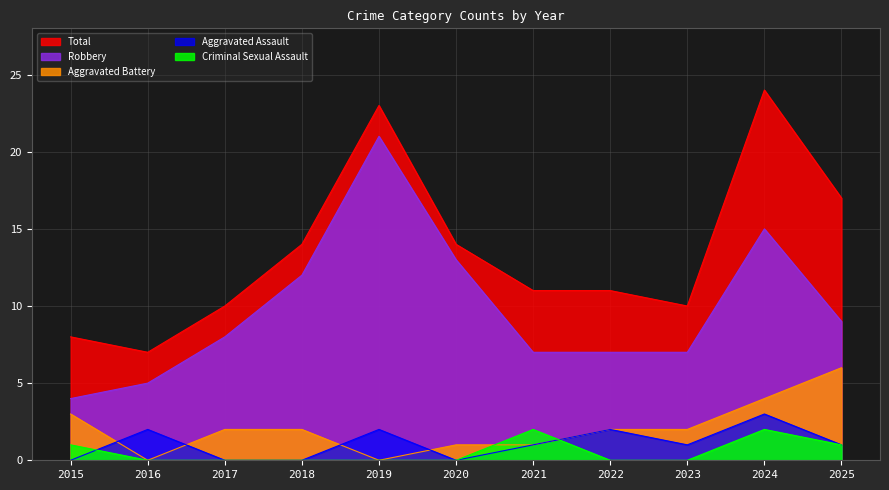

How many lines are shown in the chart?

5